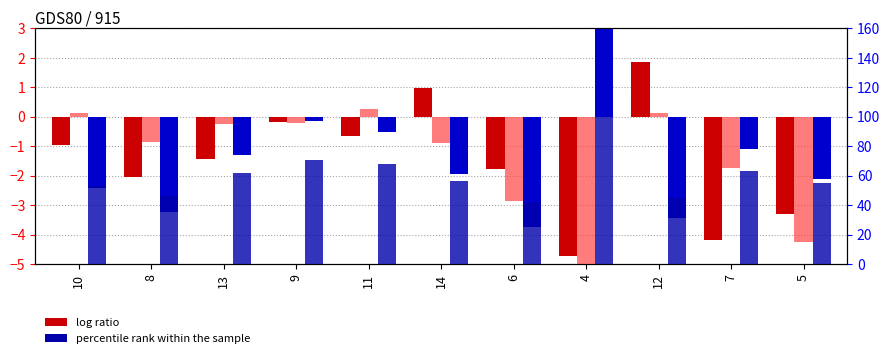

Which series has the widest spread of values?

percentile rank within the sample